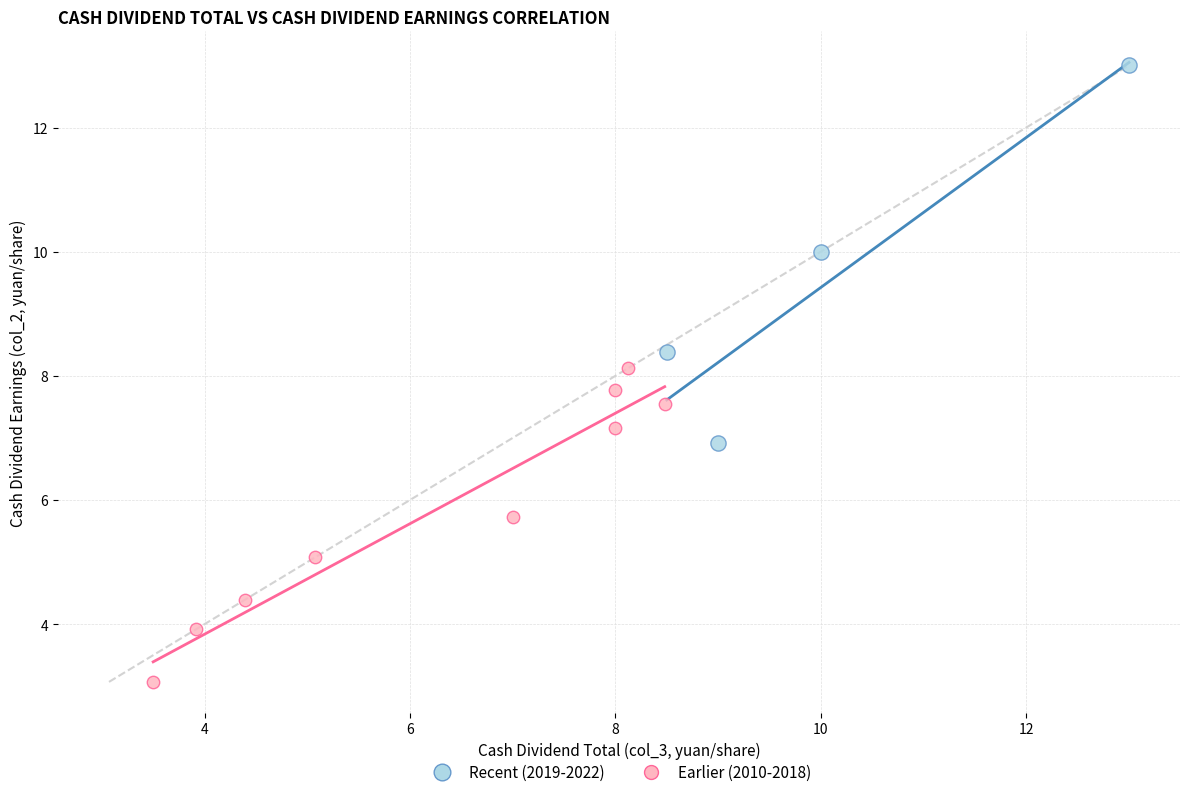

Which series reaches the maximum Y coordinate?

Recent (2019-2022)